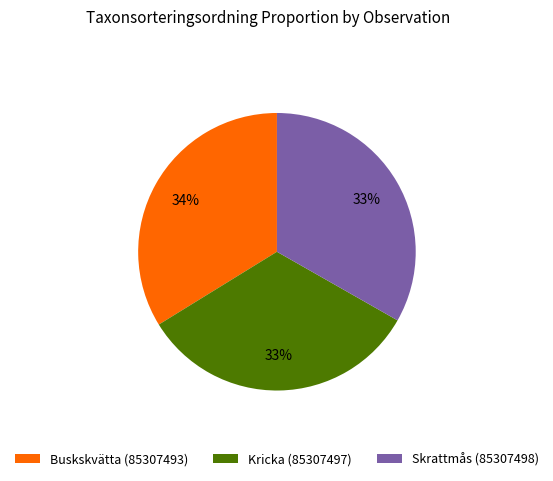

Which category has the biggest portion of the pie?

Buskskvätta (85307493)